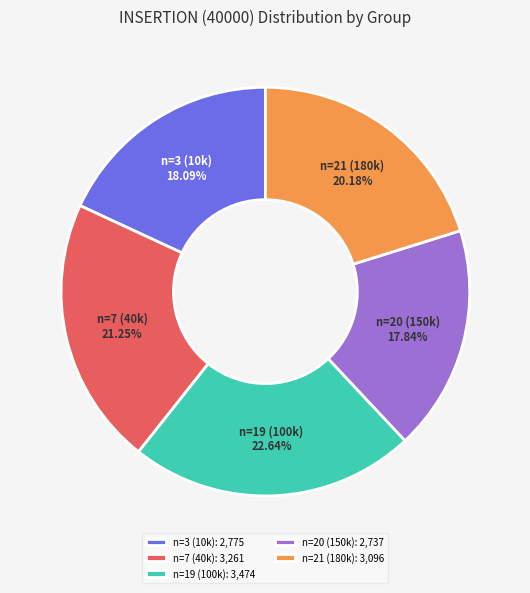

To the nearest percent, what is the combined percentage of n=21 and n=19?

43%